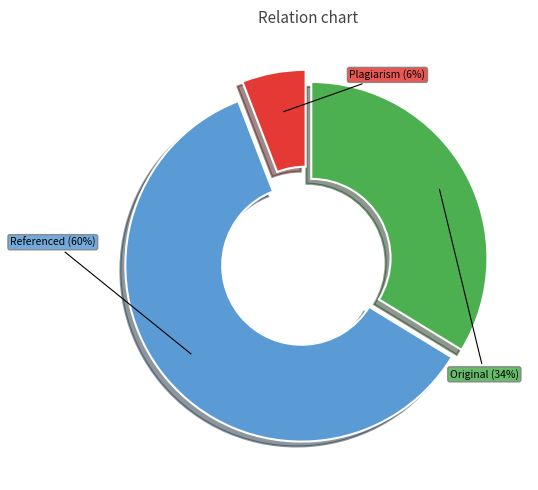

To the nearest percent, what is the average slice percentage?

33%